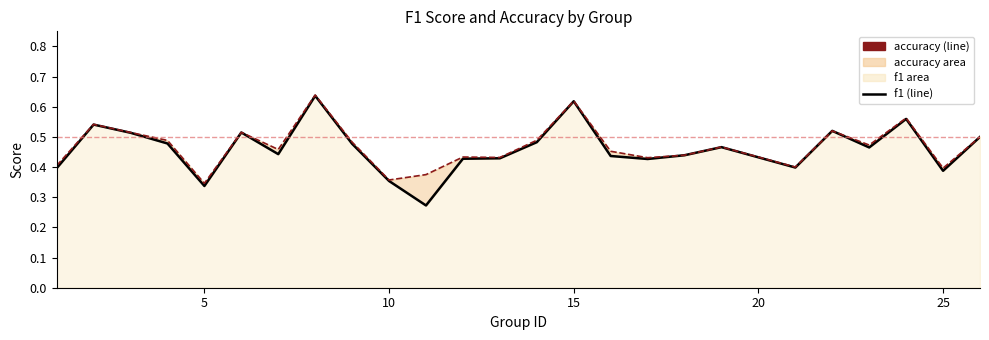

True or false: accuracy line has more than 0 interior local peaks.

True